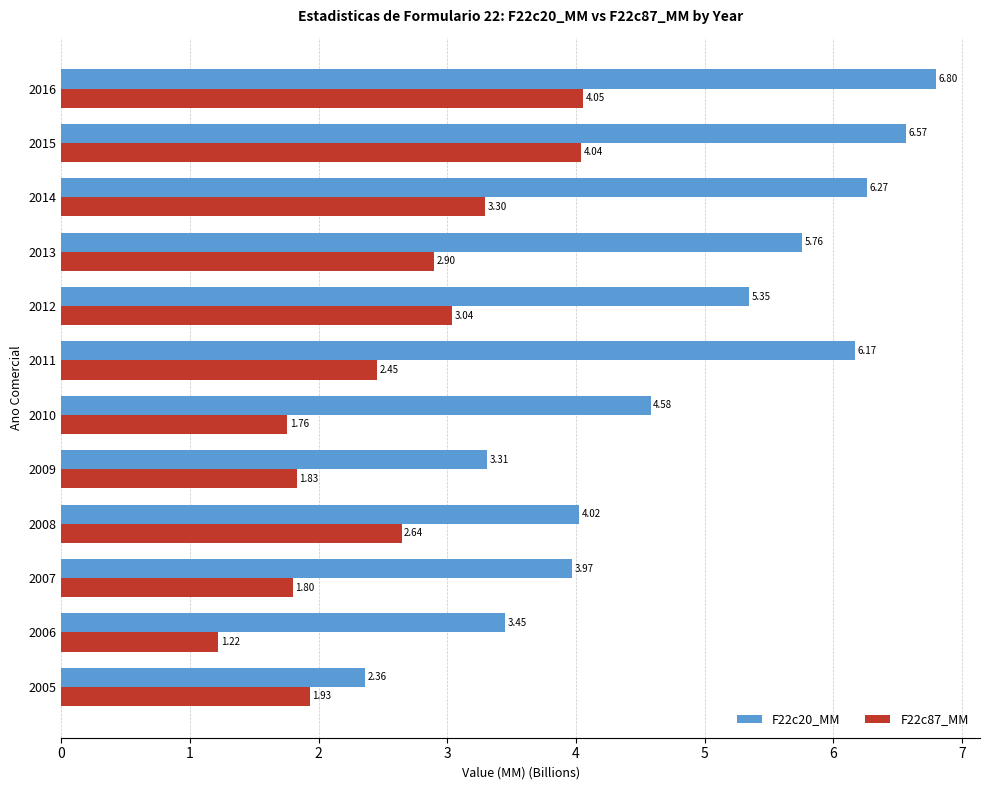

Which category has the lowest value across all series?

2006